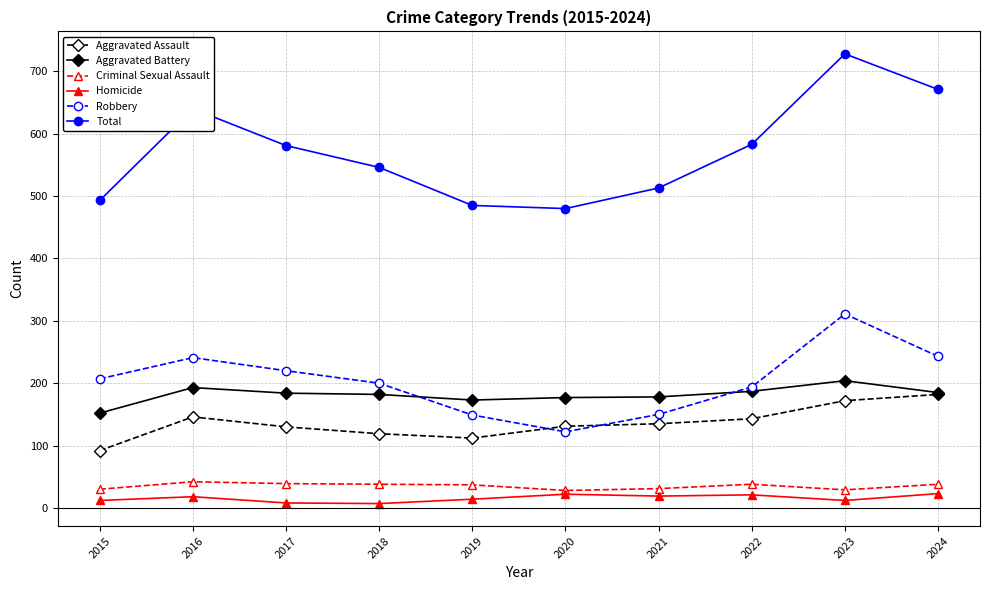

The value of Robbery at 2020 is 170. True or false?

False